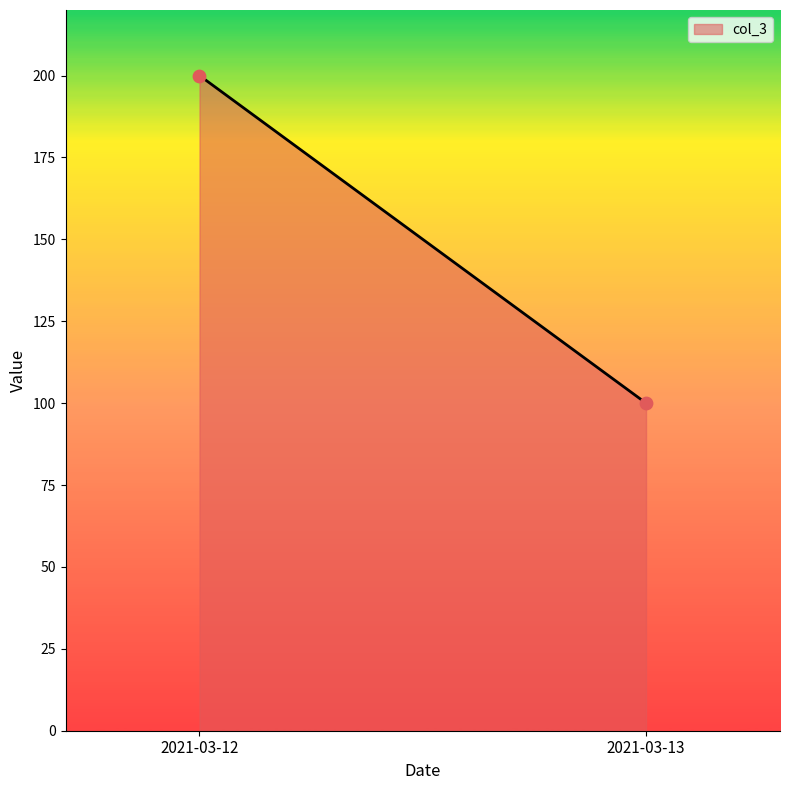

What is the average Y value?

150